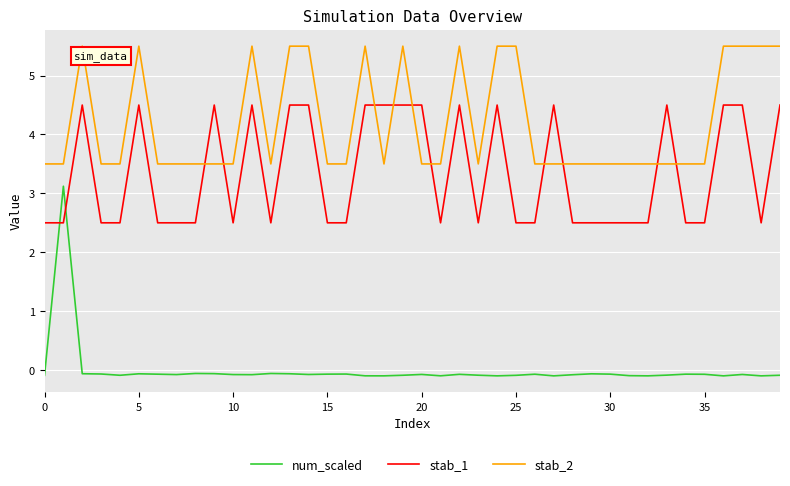

Which series has the widest spread of values?

num_scaled